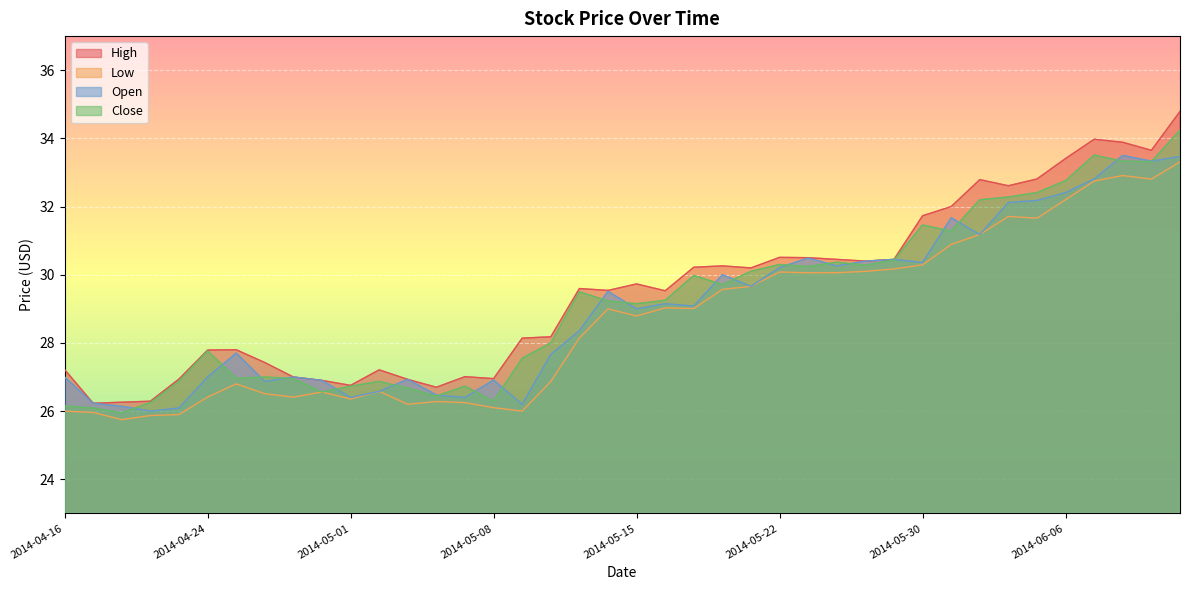

True or false: High and Close cross at least once.

False